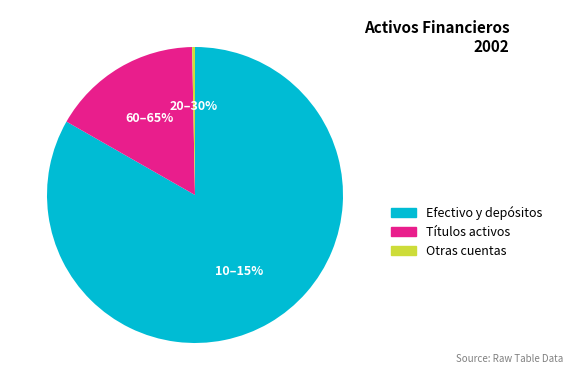

Do Efectivo y depósitos and Títulos activos together represent more than half of the pie?

Yes